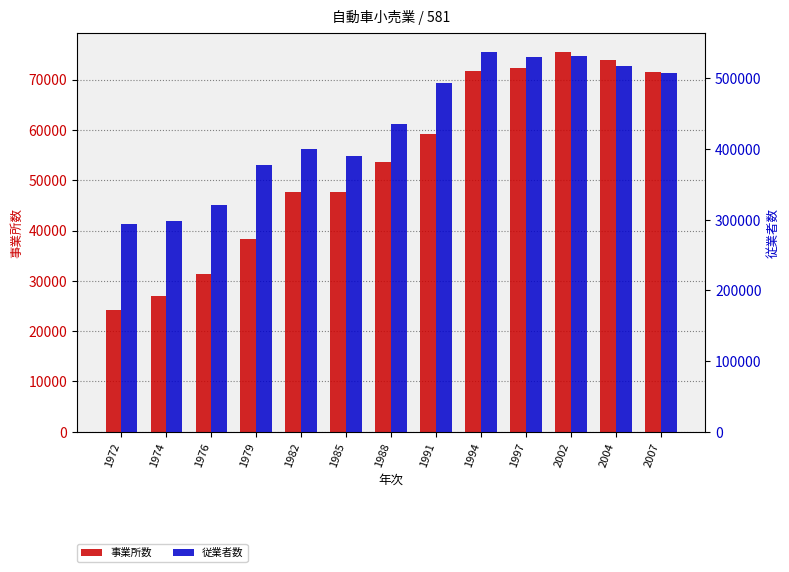

Between 1994 and 1976, which is larger?

1994